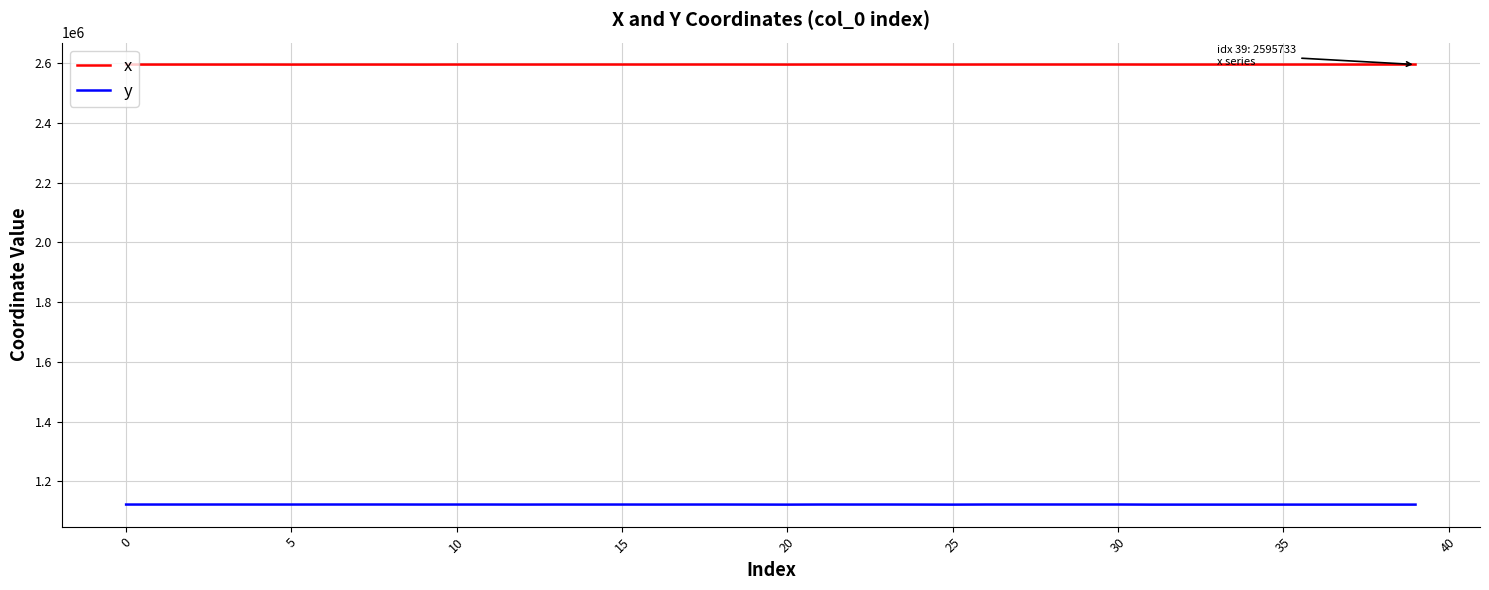

Rank the series by their average value, from highest to lowest.

x, y